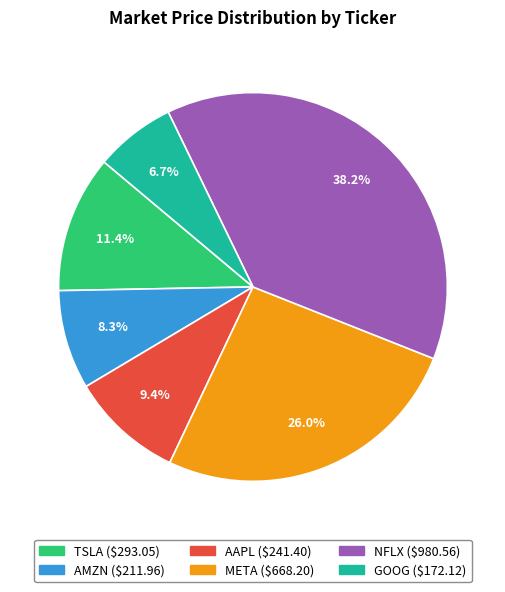

Which has a higher value, AMZN or NFLX?

NFLX